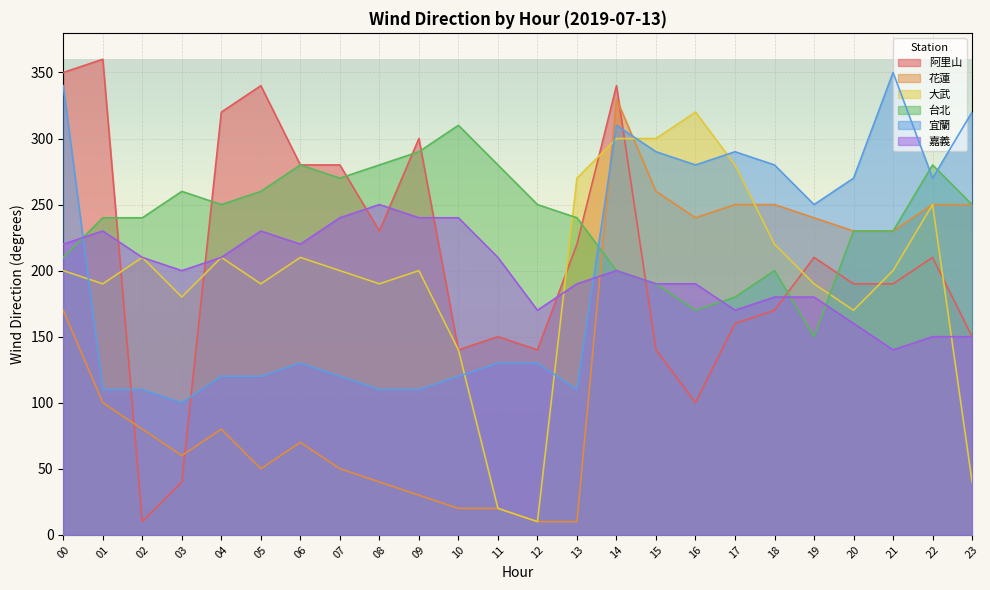

Which series has the largest range (max minus min)?

阿里山